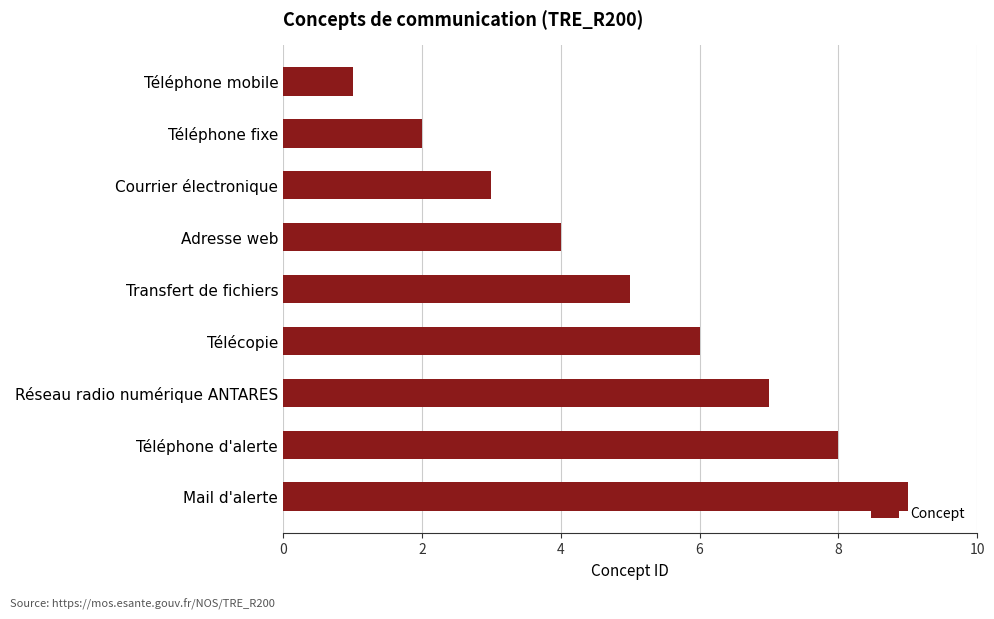

How many data points are less than 5?

4